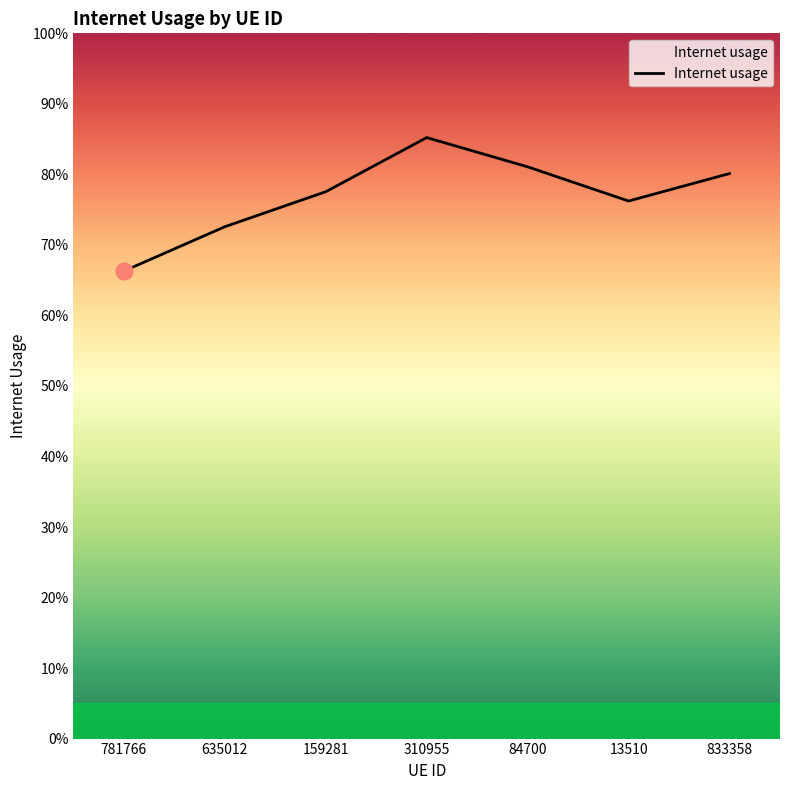

Is this an area chart (filled region under the line)?

Yes